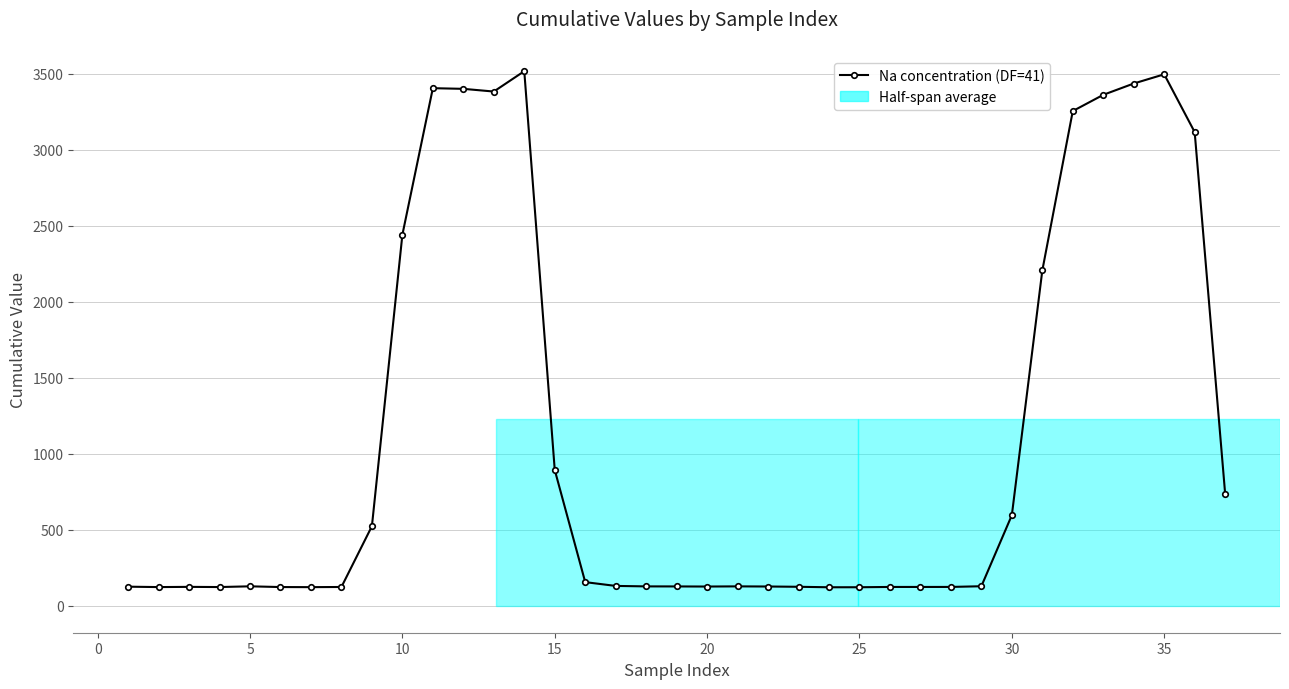

What is the maximum value shown in the chart?

3515.8